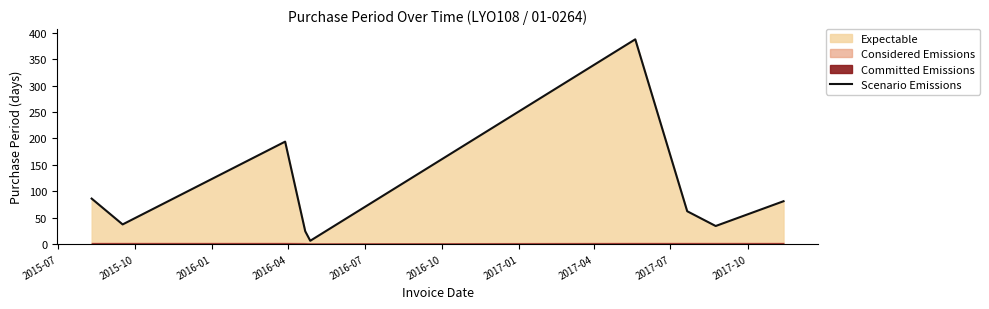

What is the label of the 6th point from the left?

2016-10